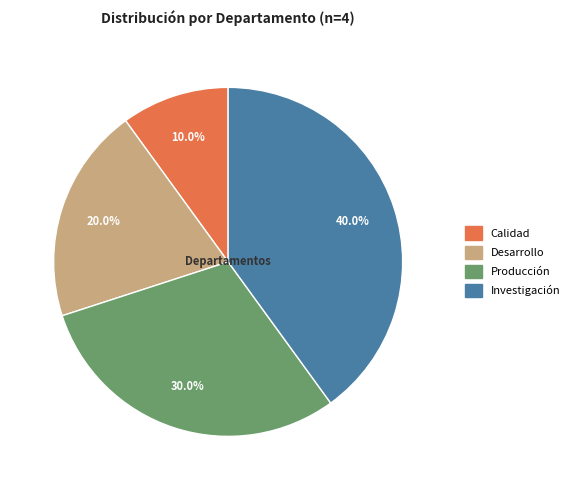

What percentage is the Investigación slice, to the nearest percent?

40%